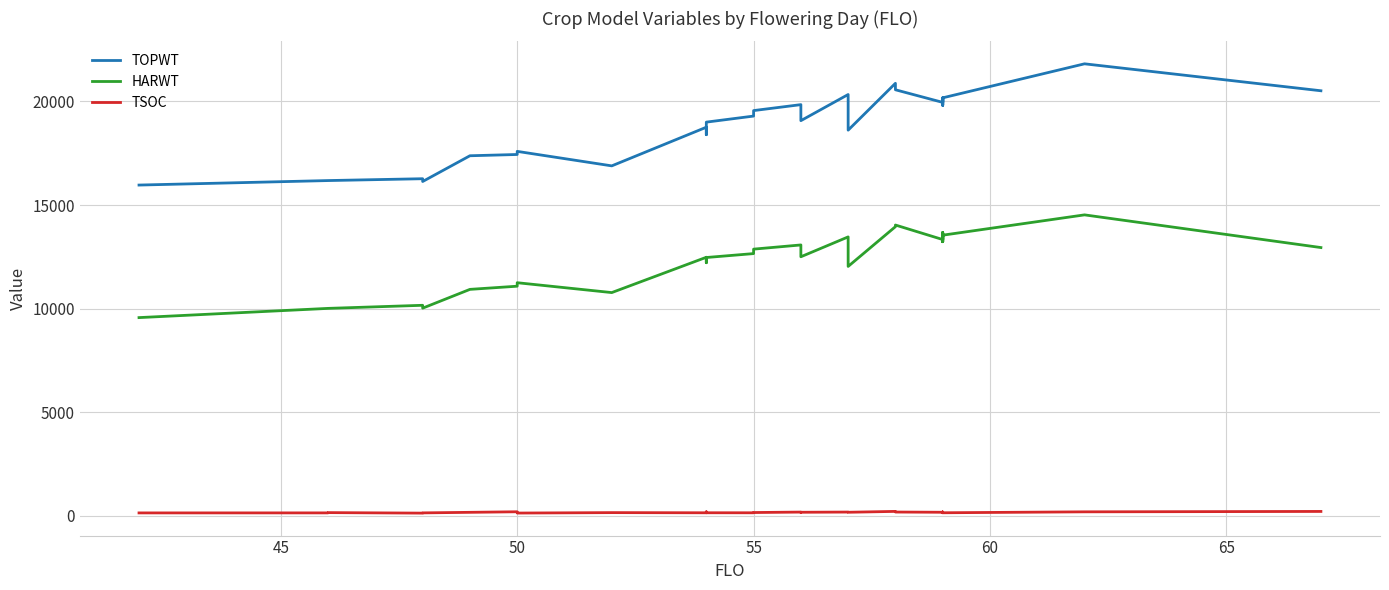

What are all the series names shown in the legend?

TOPWT, HARWT, TSOC